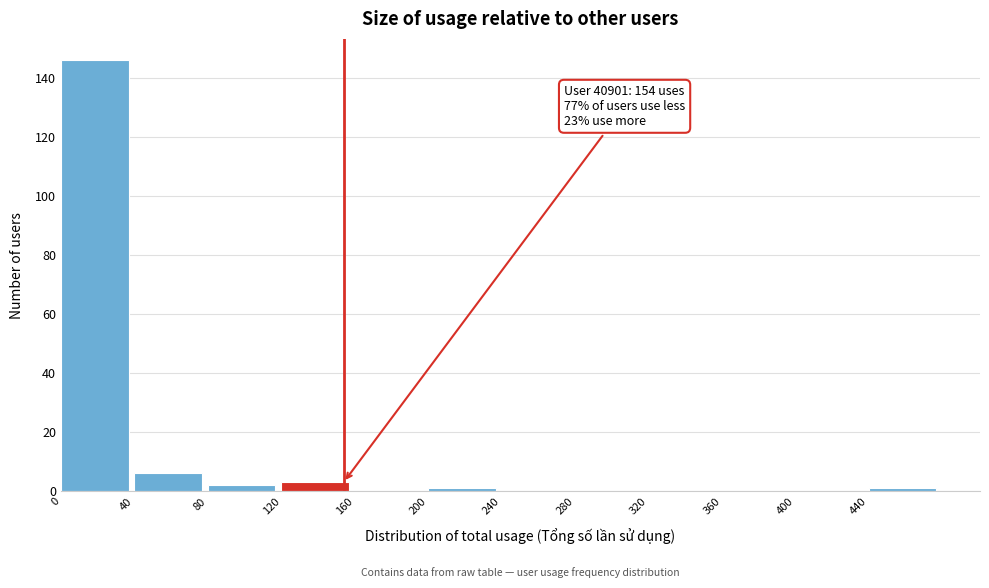

Over which range of the x-axis is the bar tallest?

0 to 40